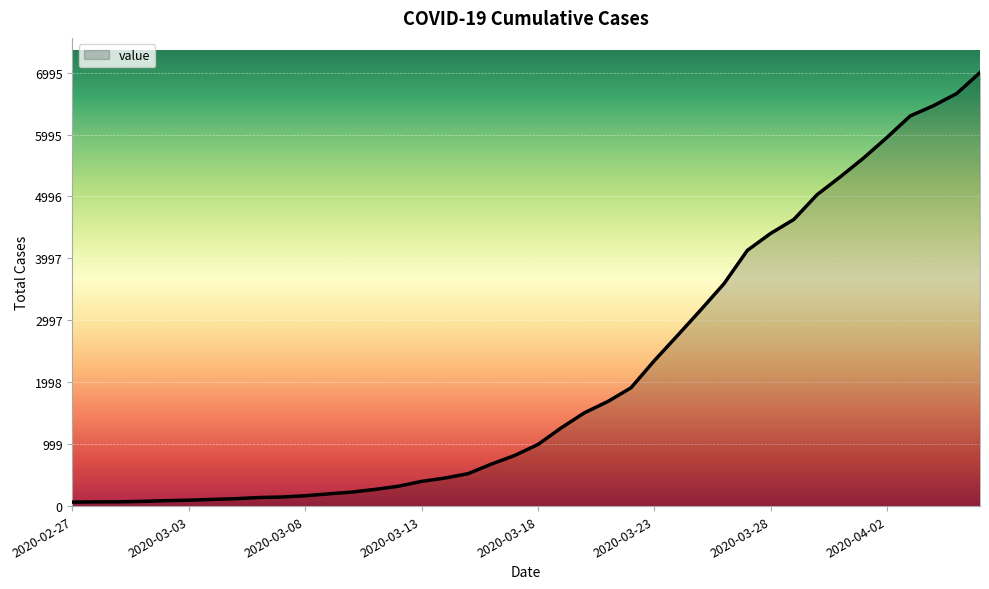

What is the difference between the maximum and minimum values?

6931